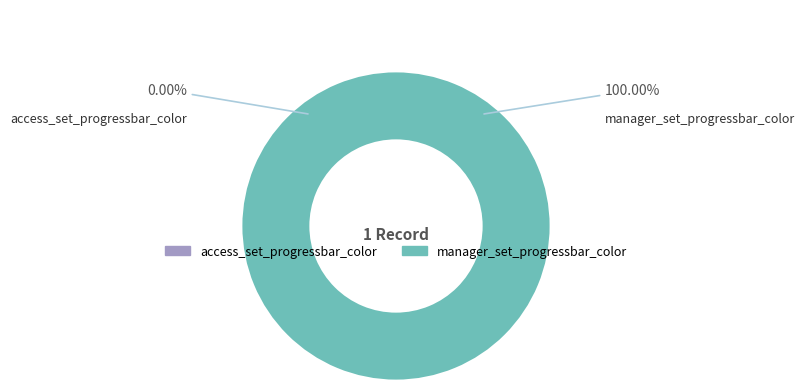

Is it true that access_set_progressbar_color is 0% of the pie?

True